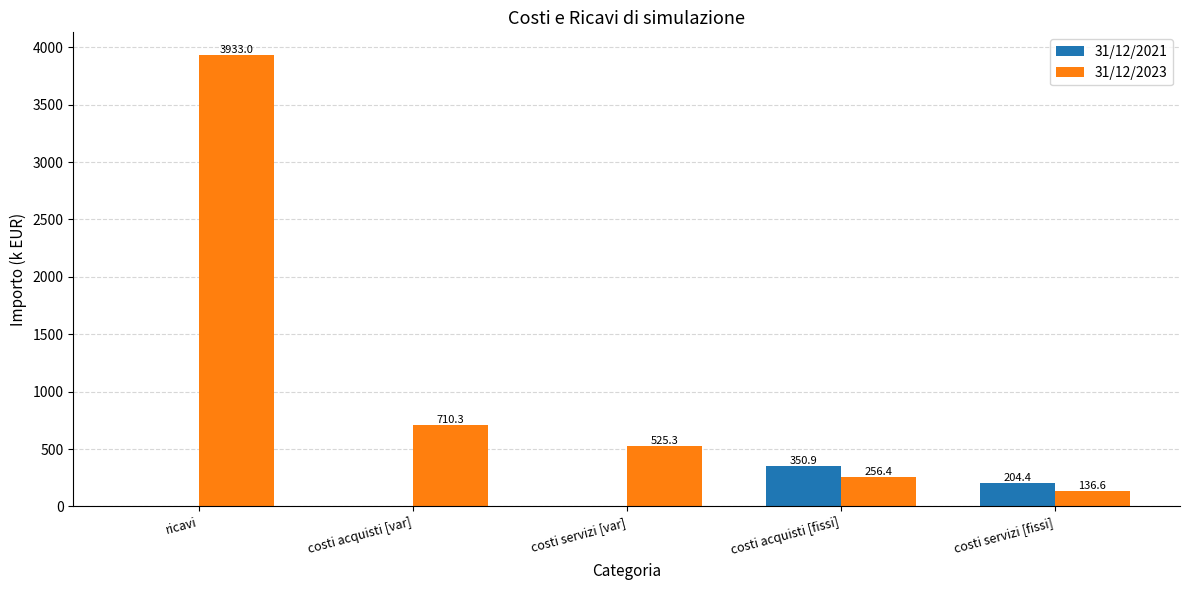

Is the value of 31/12/2023 at costi acquisti [var] greater than the value of 31/12/2021 at costi acquisti [fissi]?

Yes